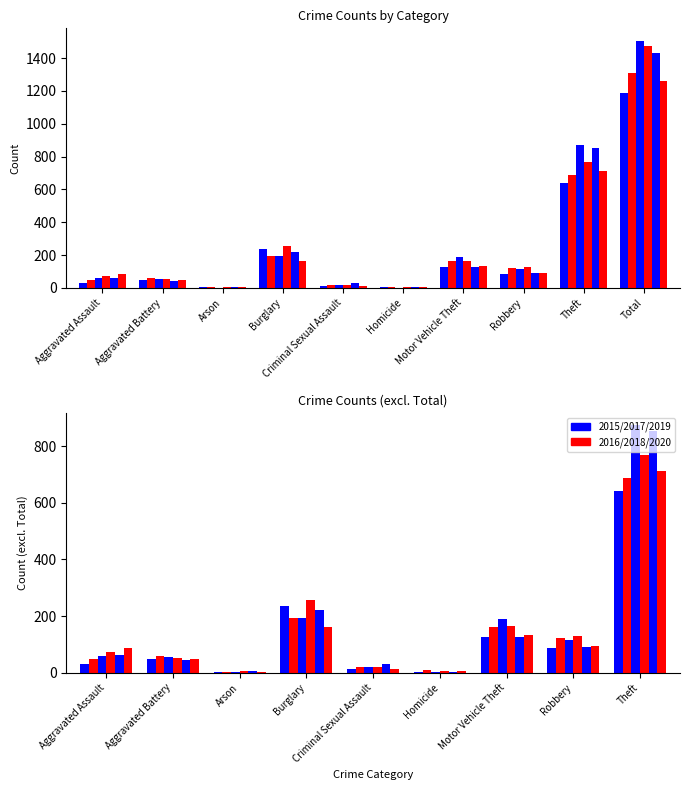

What is the total value across all series at Criminal Sexual Assault?

113